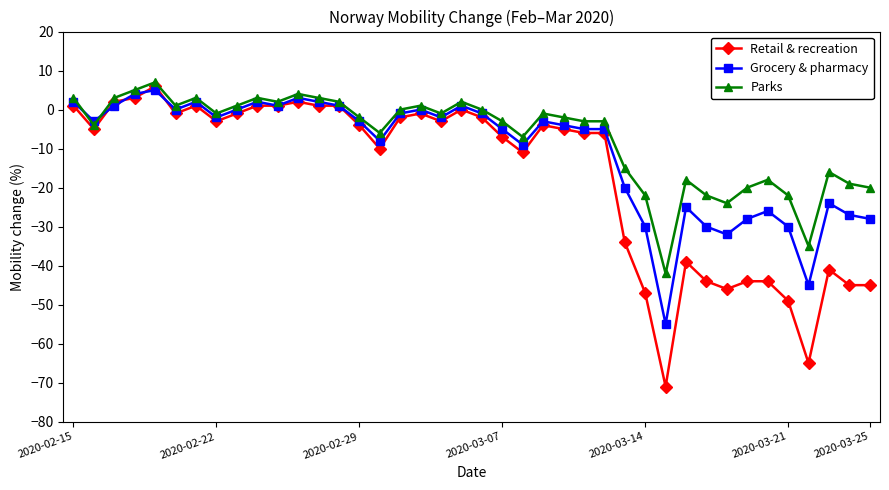

Reading right to left, list all the values displayed in this chart.

Retail & recreation: -45	-45	-41	-65	-49	-44	-44	-46	-44	-39	-71	-47	-34	-6	-6	-5	-4	-11	-7	-2	0	-3	-1	-2	-10	-4	1	1	2	1	1	-1	-3	1	-1	6	3	2	-5	1
Grocery & pharmacy: -28	-27	-24	-45	-30	-26	-28	-32	-30	-25	-55	-30	-20	-5	-5	-4	-3	-9	-5	-1	1	-2	0	-1	-8	-3	1	2	3	1	2	0	-2	2	0	5	4	1	-3	2
Parks: -20	-19	-16	-35	-22	-18	-20	-24	-22	-18	-42	-22	-15	-3	-3	-2	-1	-7	-3	0	2	-1	1	0	-6	-2	2	3	4	2	3	1	-1	3	1	7	5	3	-4	3